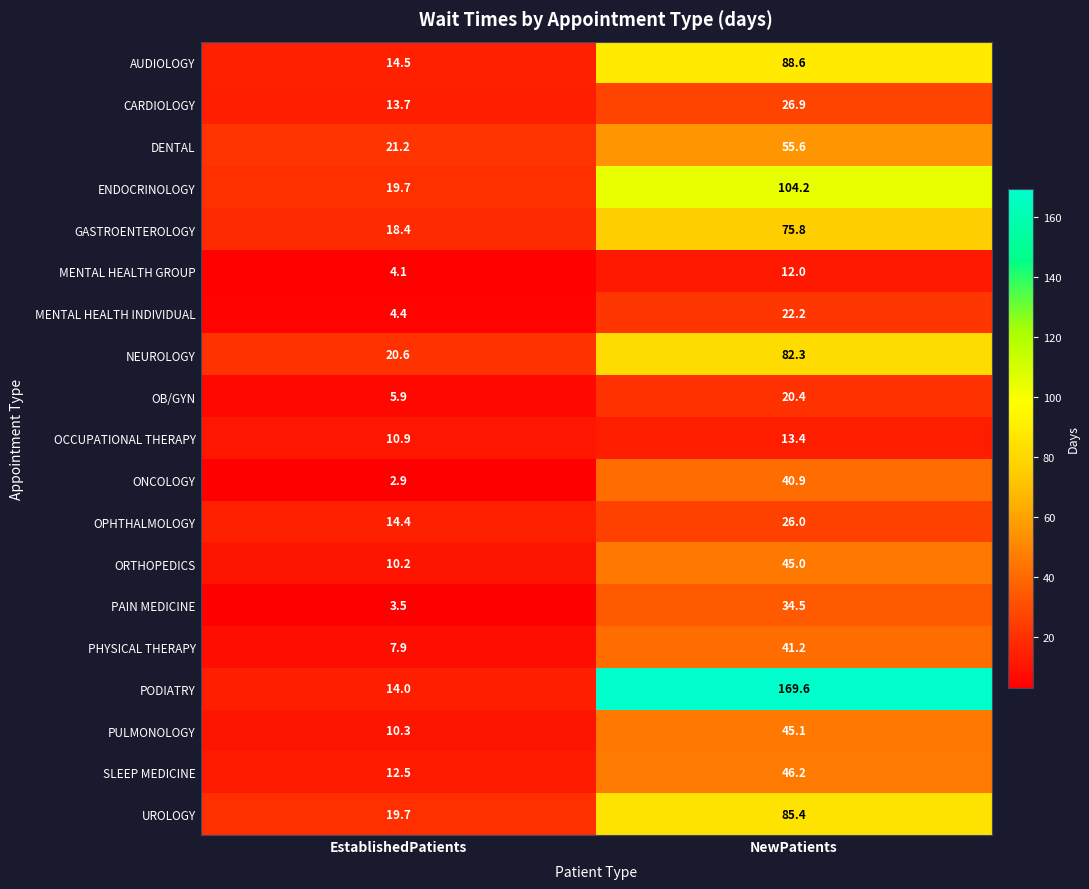

At which category does the chart reach its minimum across all series?

EstablishedPatients